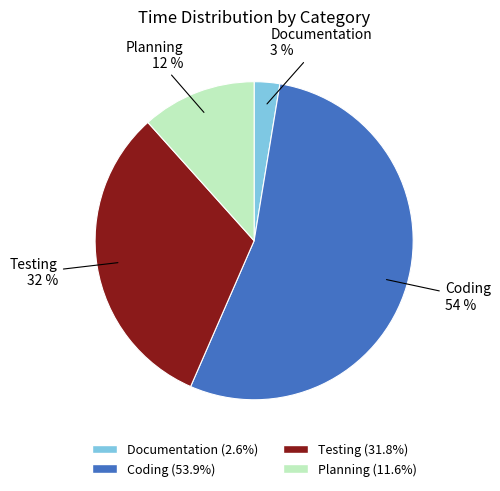

Which category has the smallest portion of the pie?

Documentation